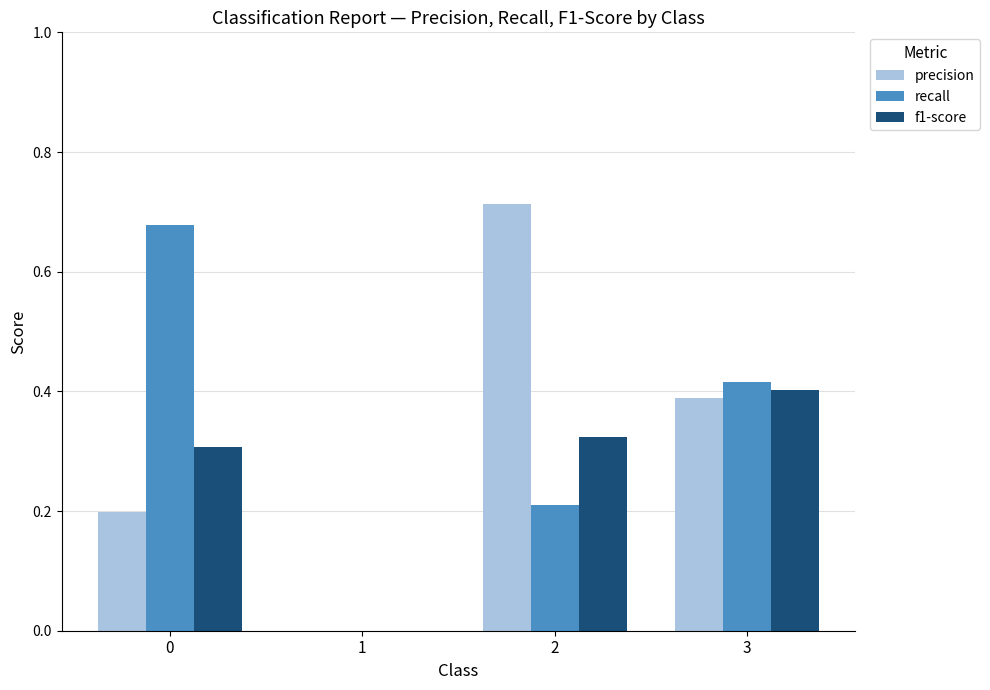

Are the bars grouped side by side (vs. stacked)?

Yes